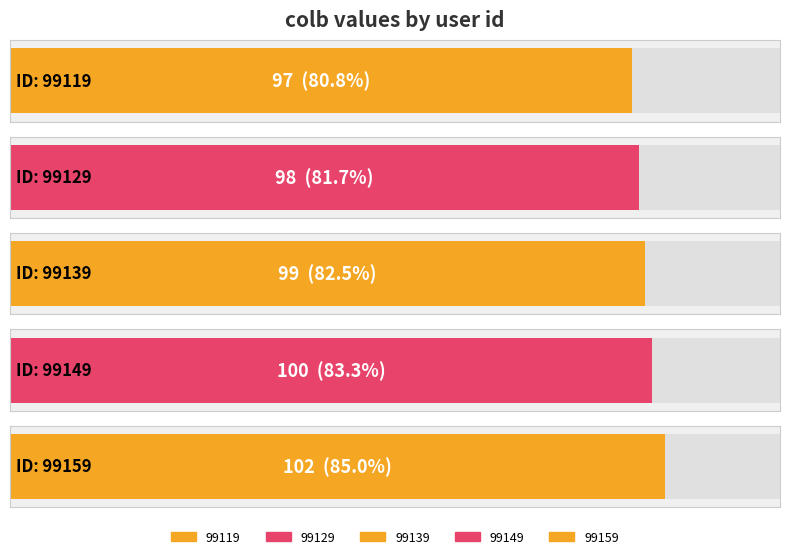

Between 99129 and 99119, which is larger?

99129